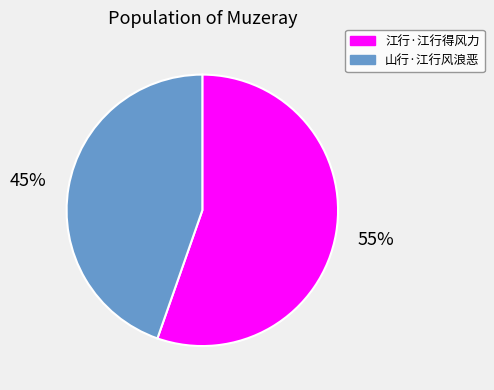

Is it true that 山行·江行风浪恶 is 39% of the pie?

False